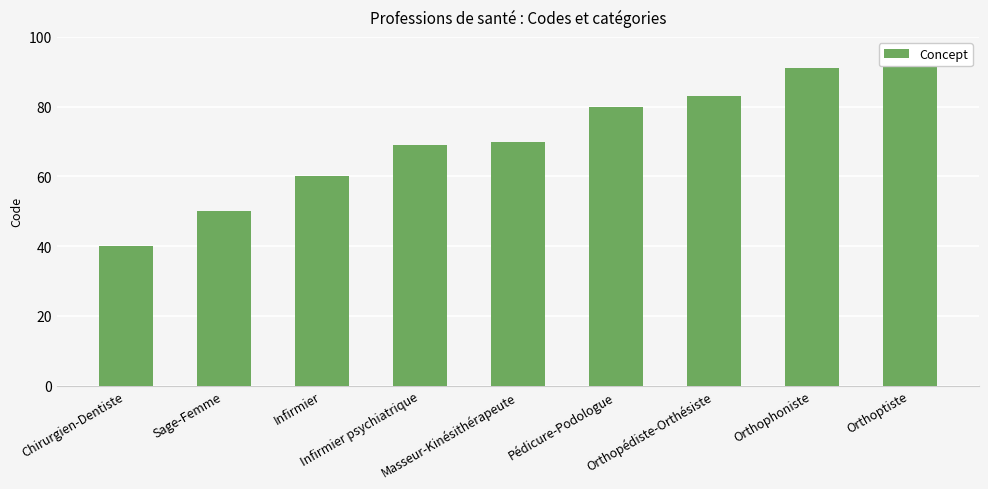

What is the sum of all values?

635